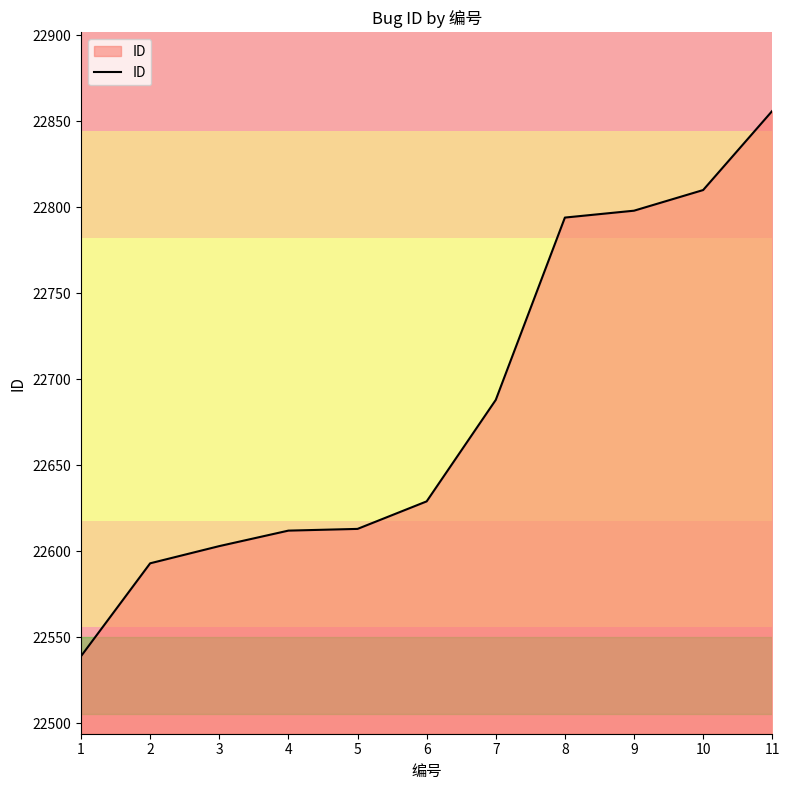

What is the change in value from 2 to 6?

+36